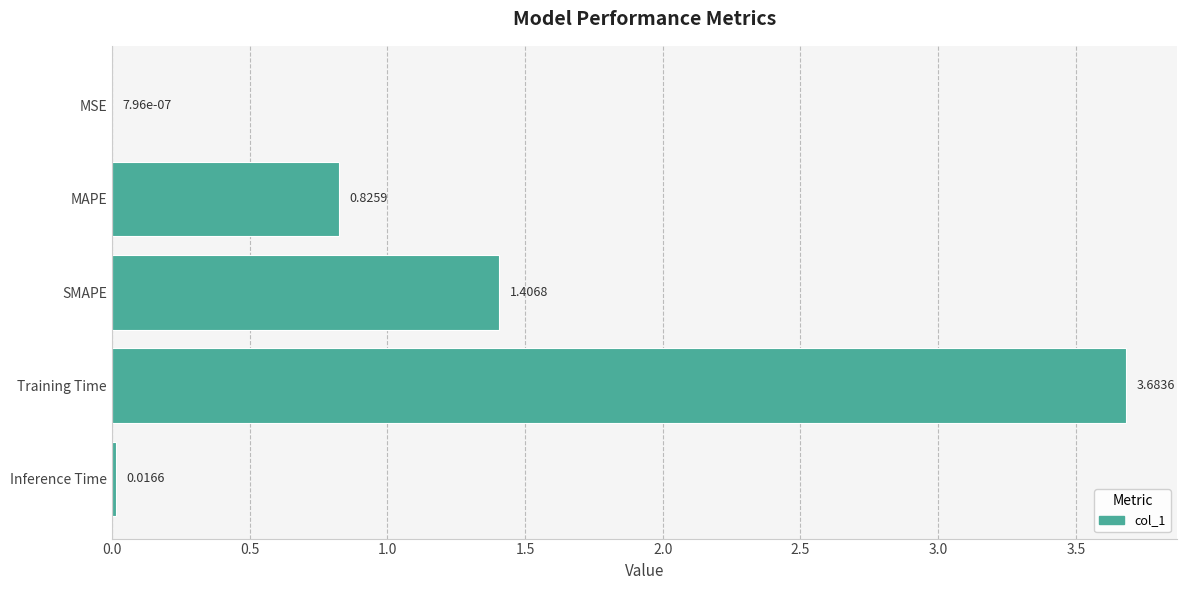

Between Inference Time and SMAPE, which is larger?

SMAPE